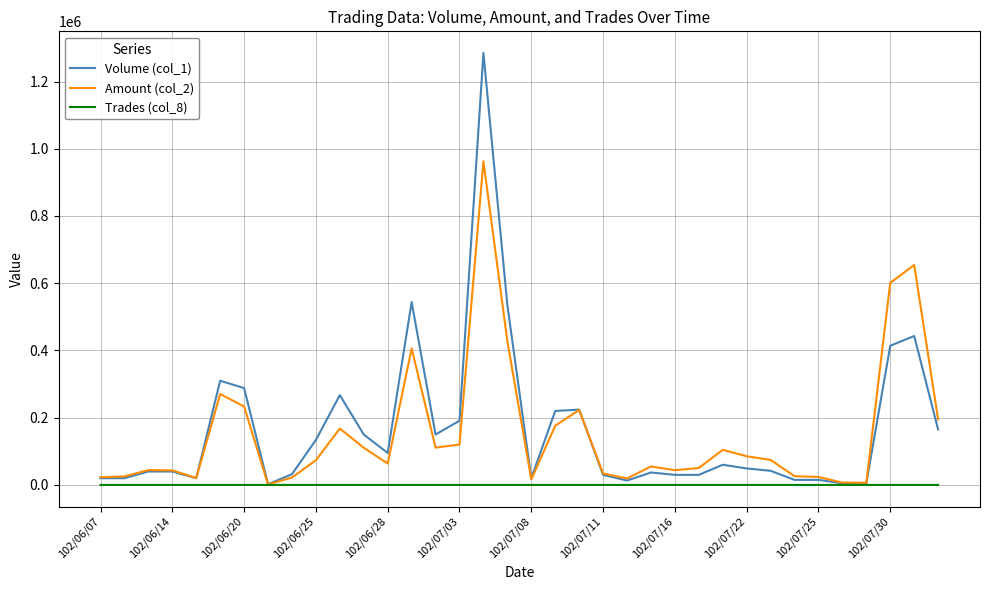

Which series has the widest spread of values?

Volume (col_1)